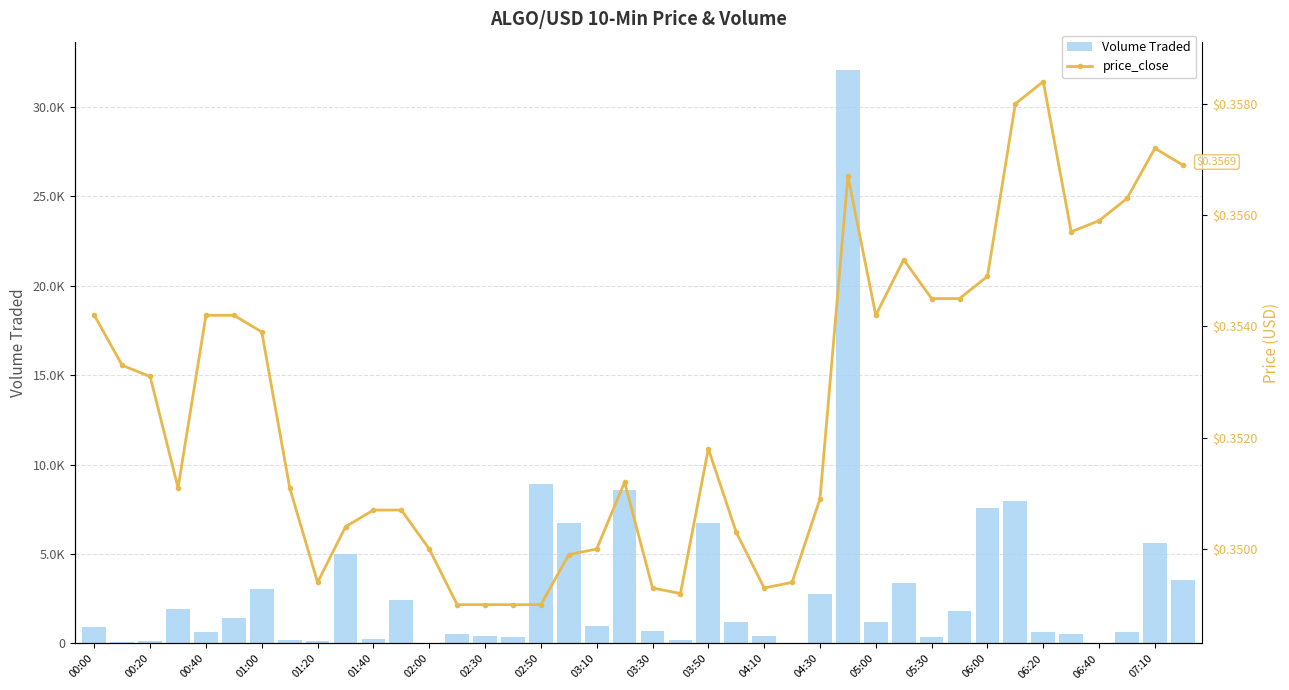

What position from the right is 05:00?

12